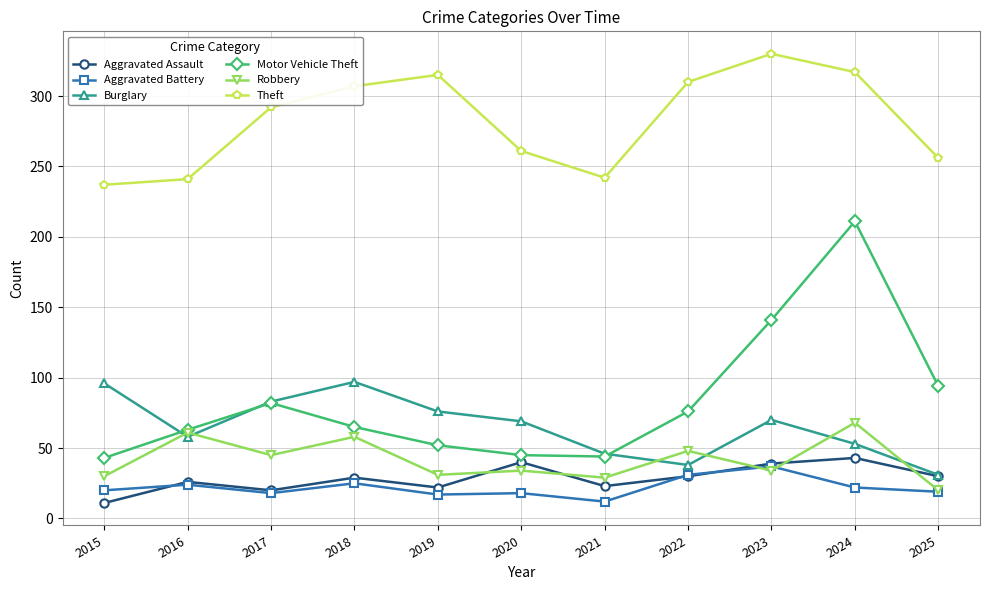

Rank the series by their maximum value, from highest to lowest.

Theft, Motor Vehicle Theft, Burglary, Robbery, Aggravated Assault, Aggravated Battery